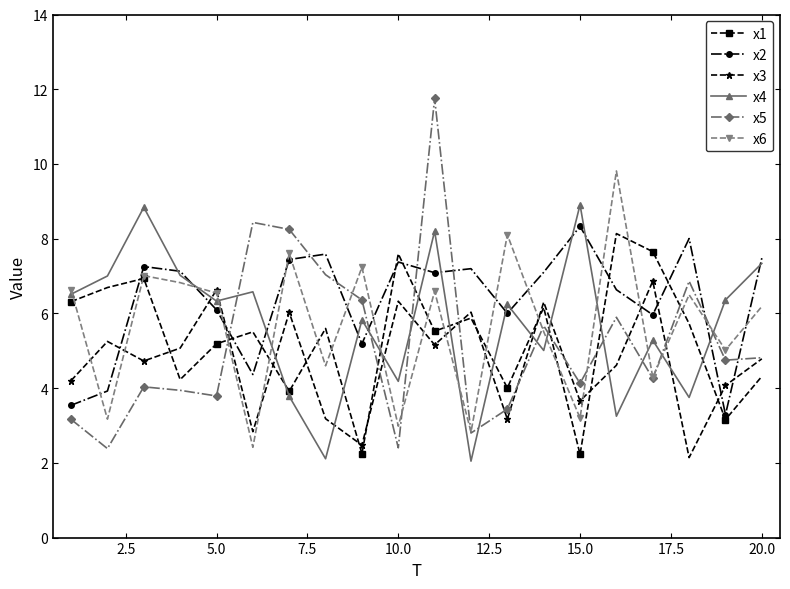

What is the minimum value for x4?

2.0